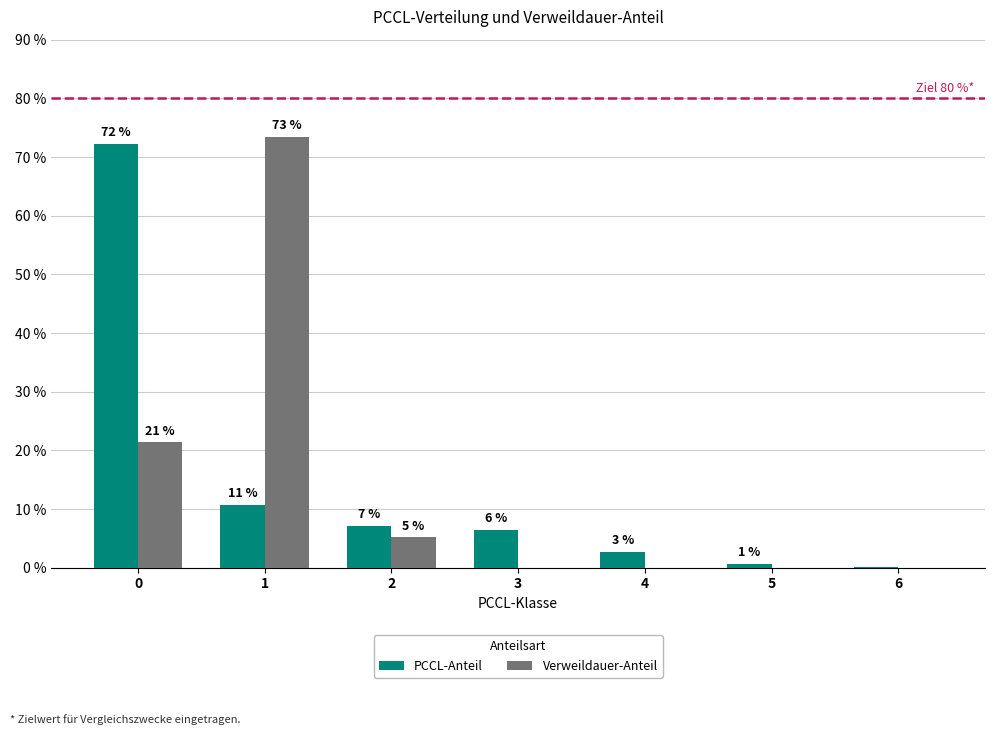

What are all the series names shown in the legend?

PCCL-Anteil, Verweildauer-Anteil